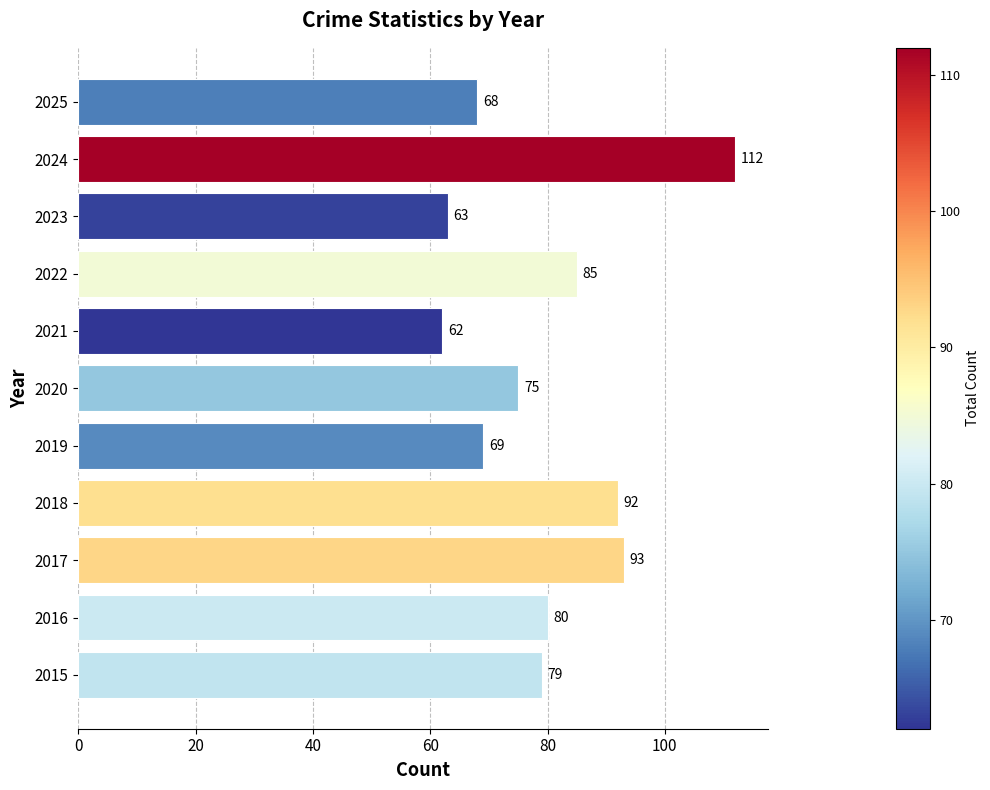

The chart shows a value of 19 at 2023. True or false?

False